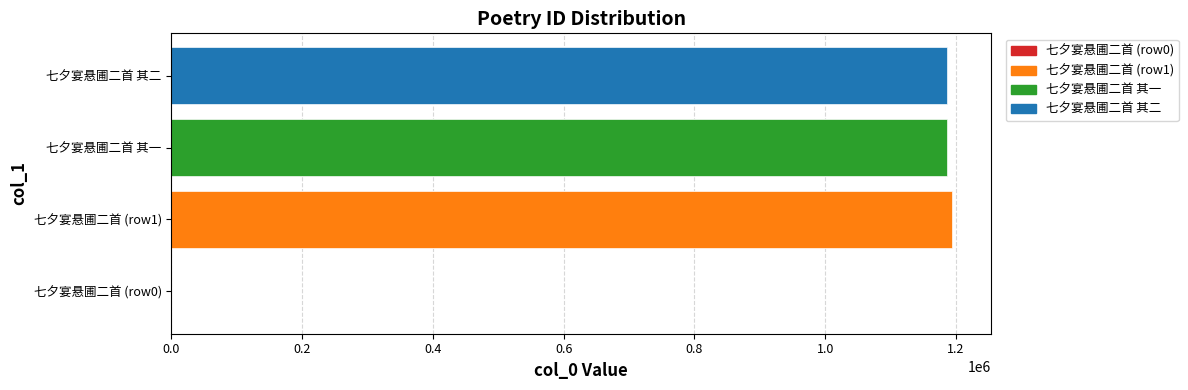

What is the value of the 1st bar from the left?

97